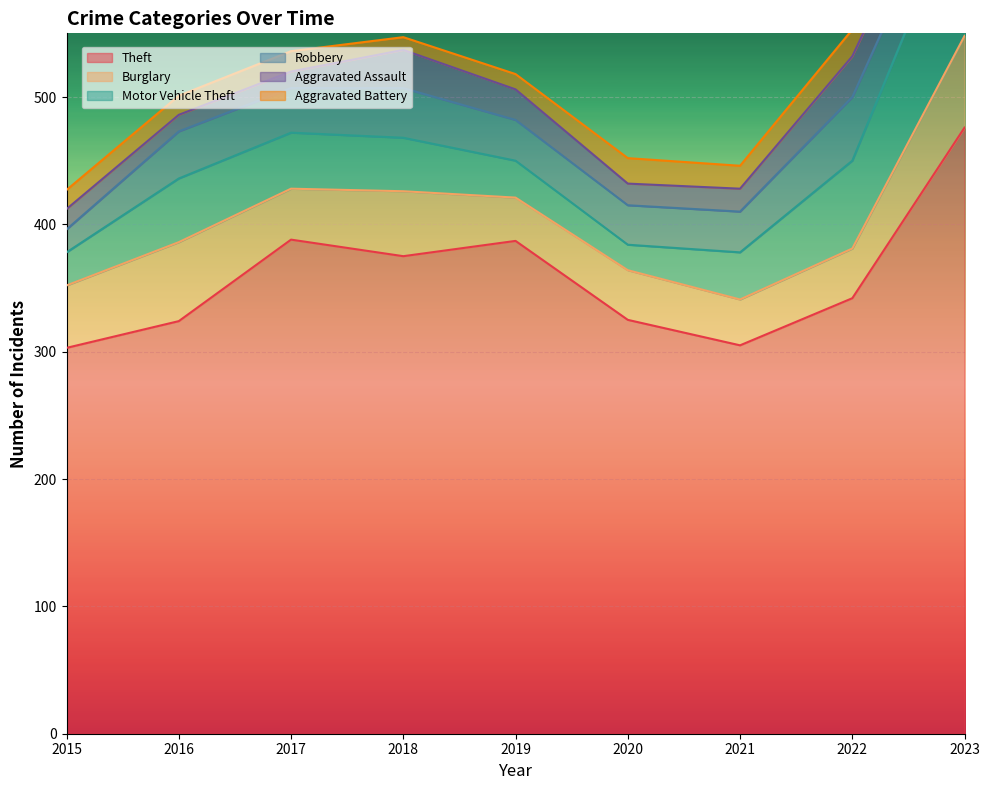

At how many categories does at least one series exceed 25?

9